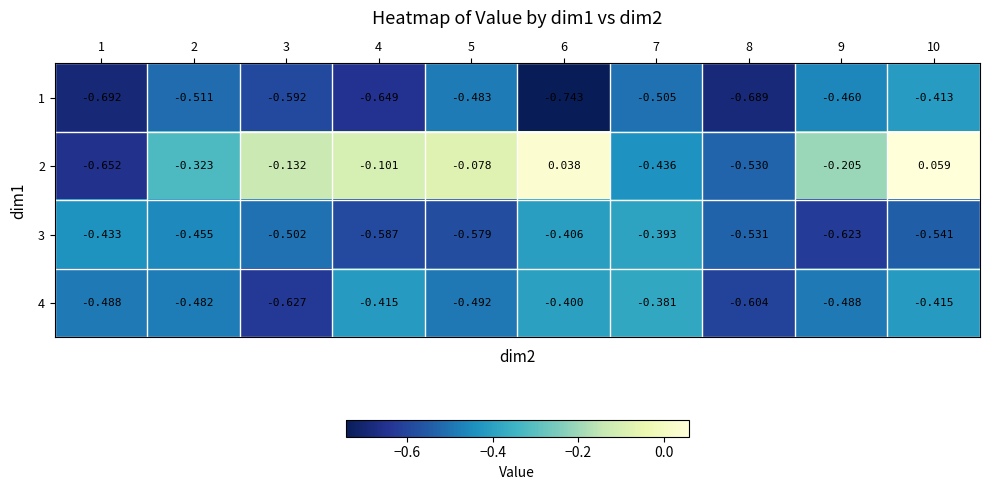

Is the value of 4 at 8 greater than the value of 2 at 10?

No